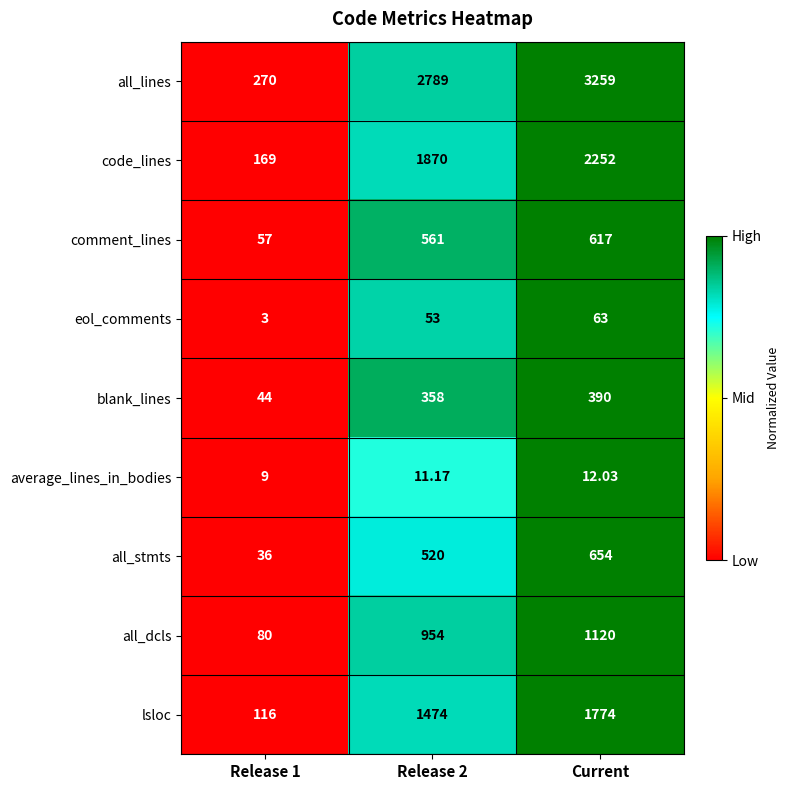

Which series changed the most between Release 2 and Current?

all_lines